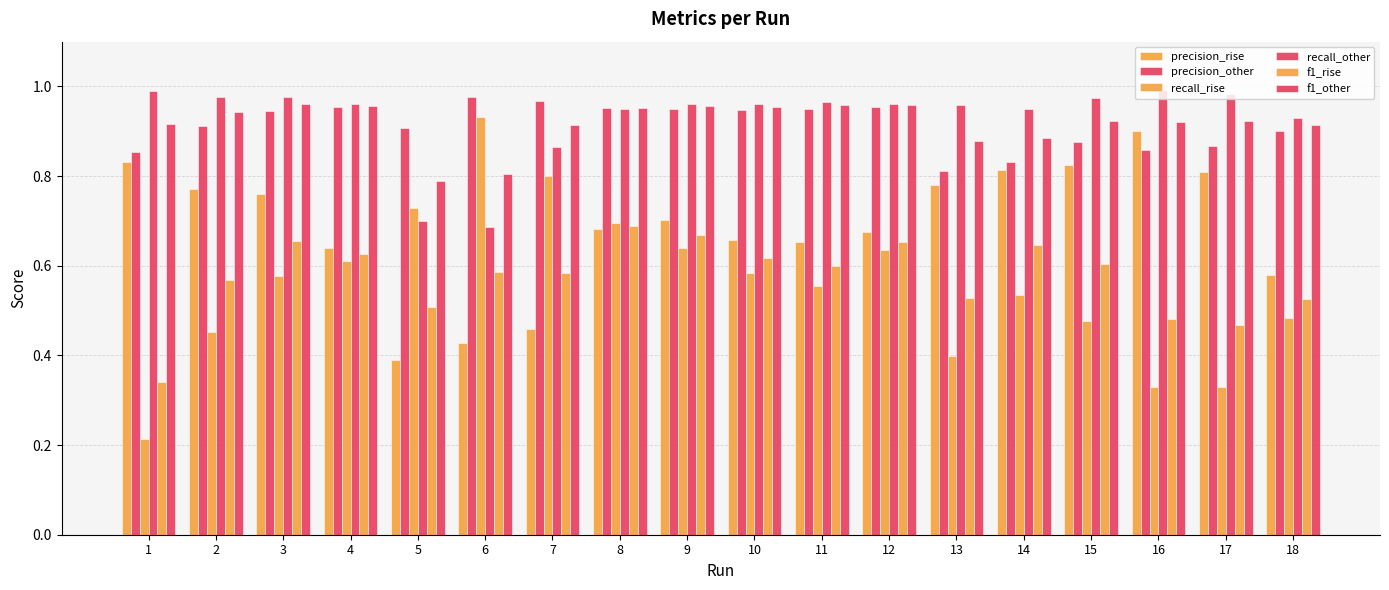

How many bars are there in each group?

6